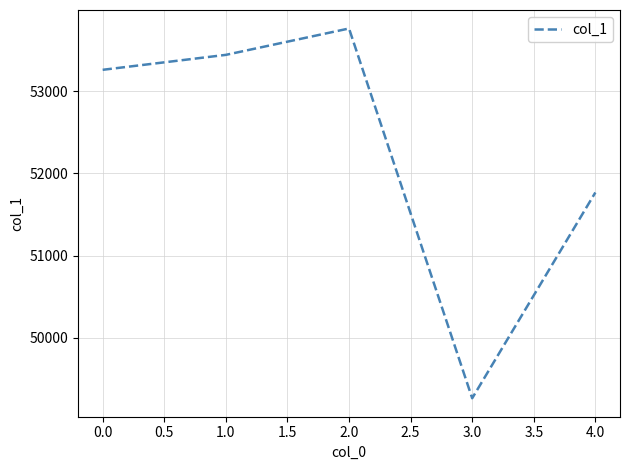

Is this an area chart (filled region under the line)?

No